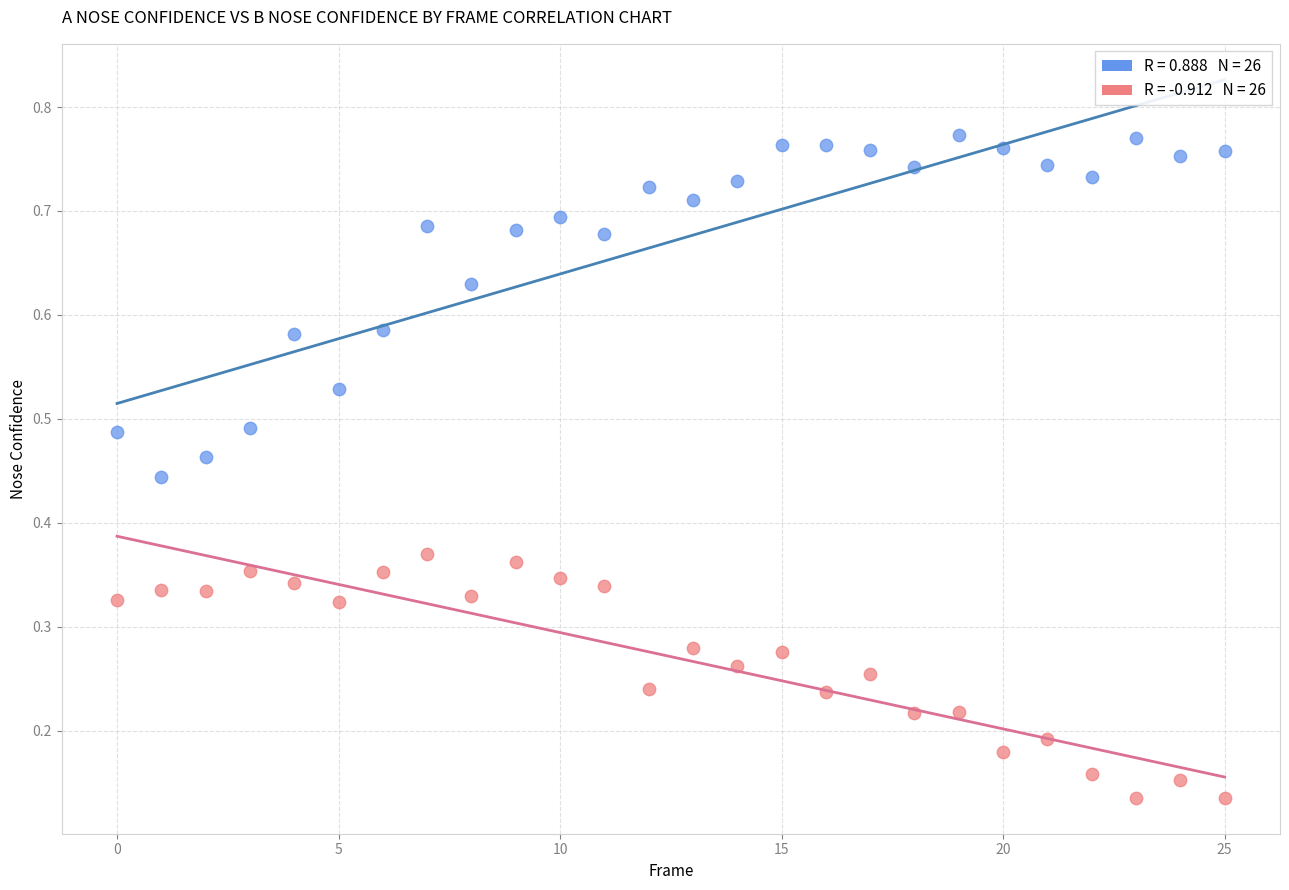

How many points are shown in the scatter plot?

52